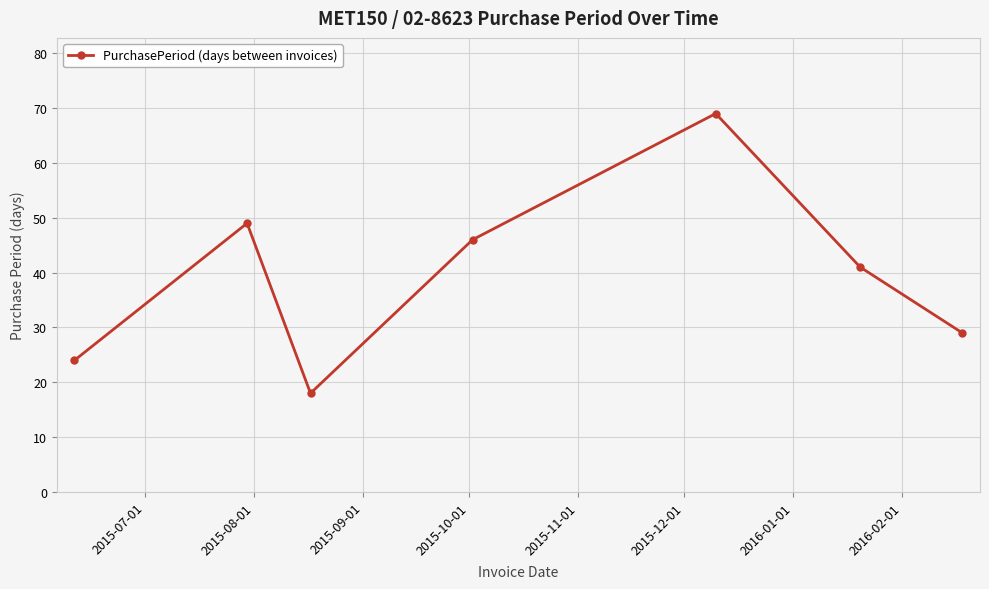

What is the value of the 6th point from the left?

41